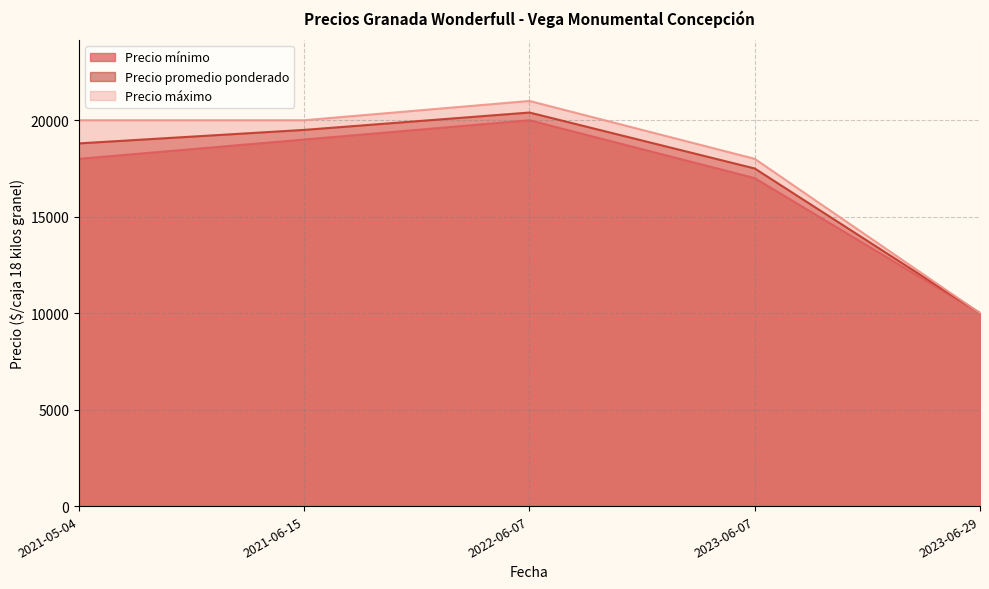

Is the value of Precio promedio ponderado at 2021-06-15 greater than the value of Precio mínimo at 2022-06-07?

No